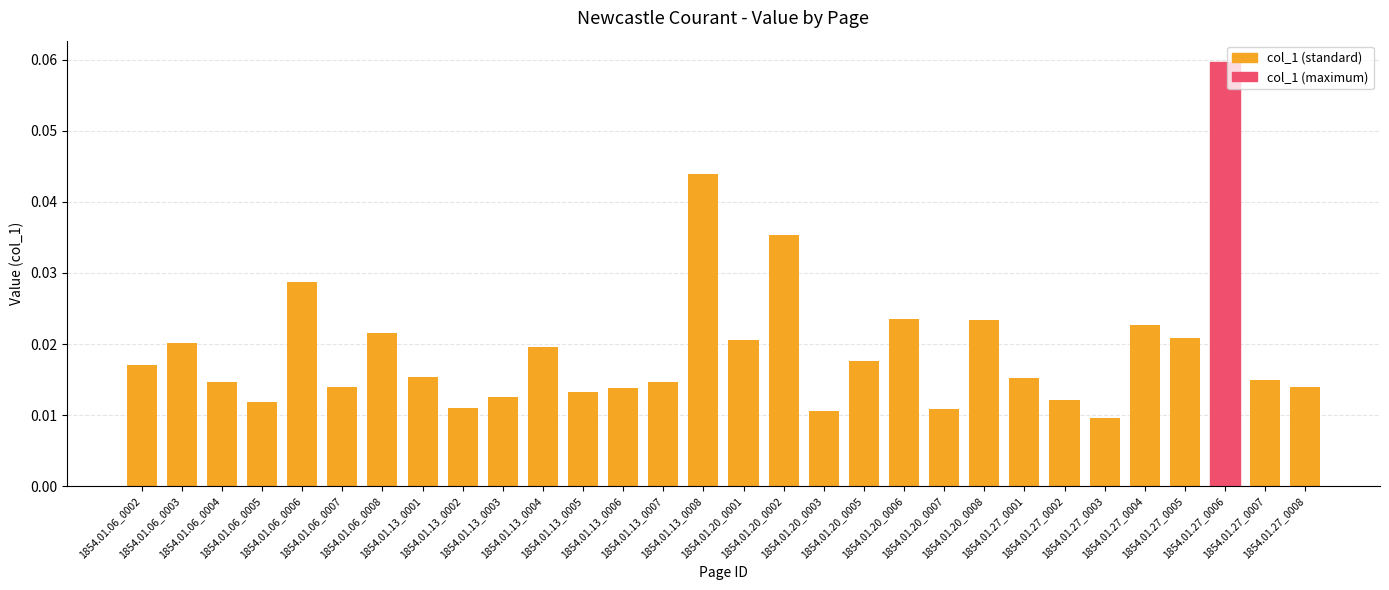

What is the label of the 8th bar from the right?

1854.01.27_0001